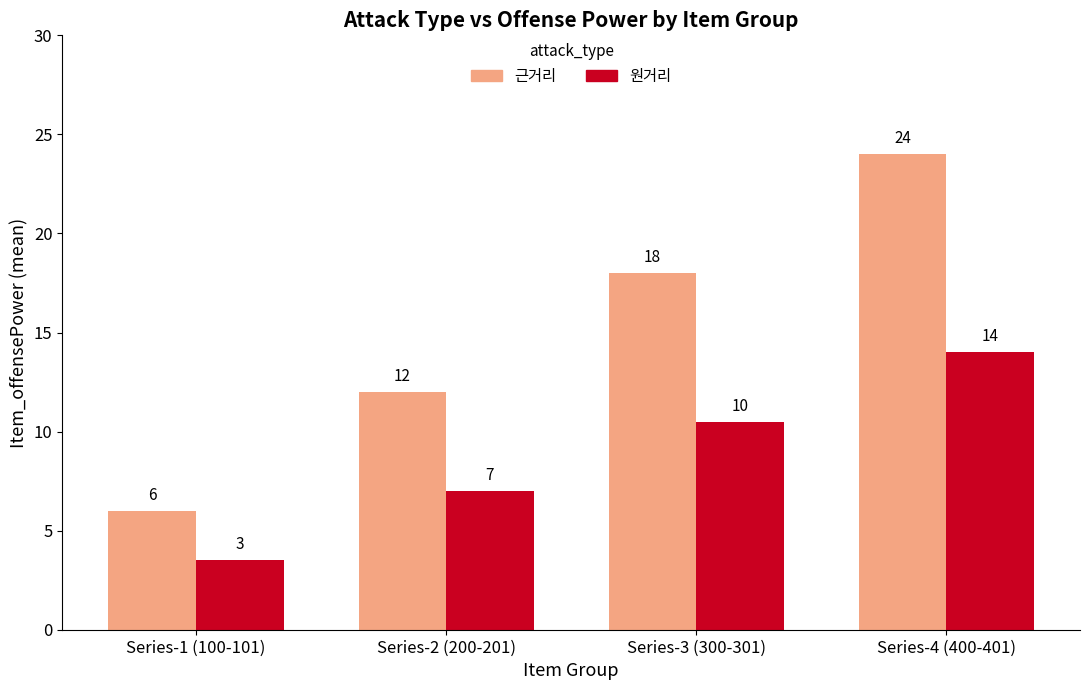

How many bars are there in total?

8